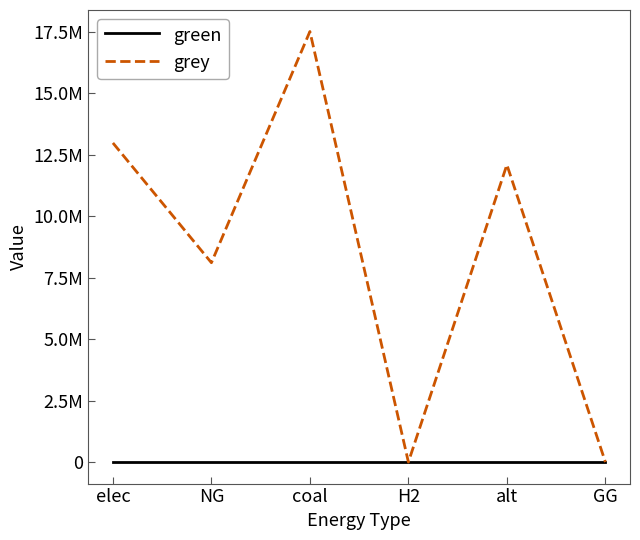

Rank the series by their maximum value, from highest to lowest.

grey, green